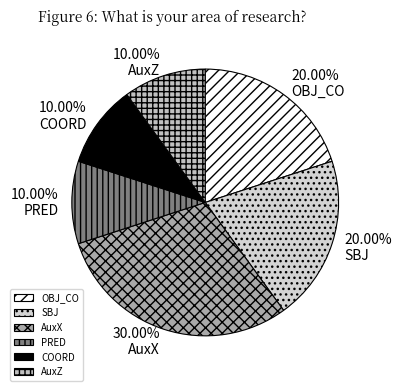

How many slices are in this pie chart?

6